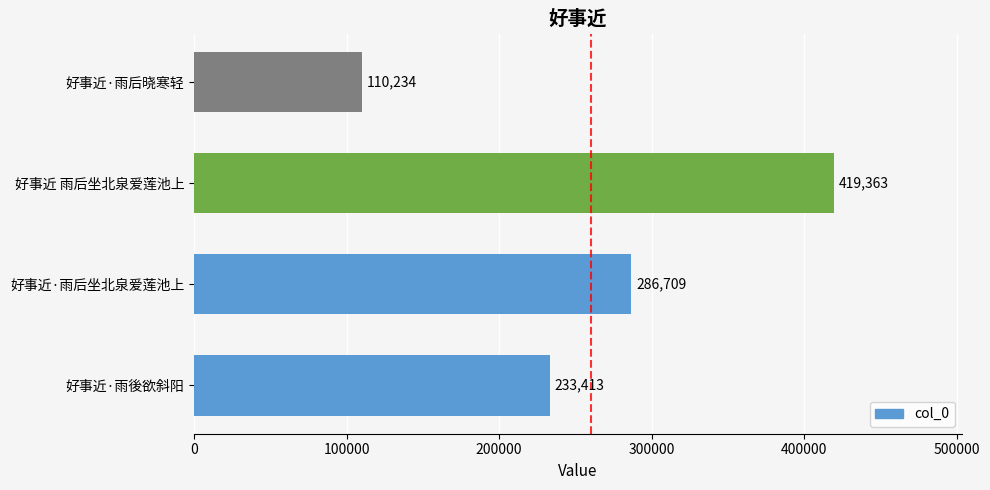

List the labels in order of value, largest first.

好事近 雨后坐北泉爱莲池上, 好事近·雨后坐北泉爱莲池上, 好事近·雨後欲斜阳, 好事近·雨后晓寒轻